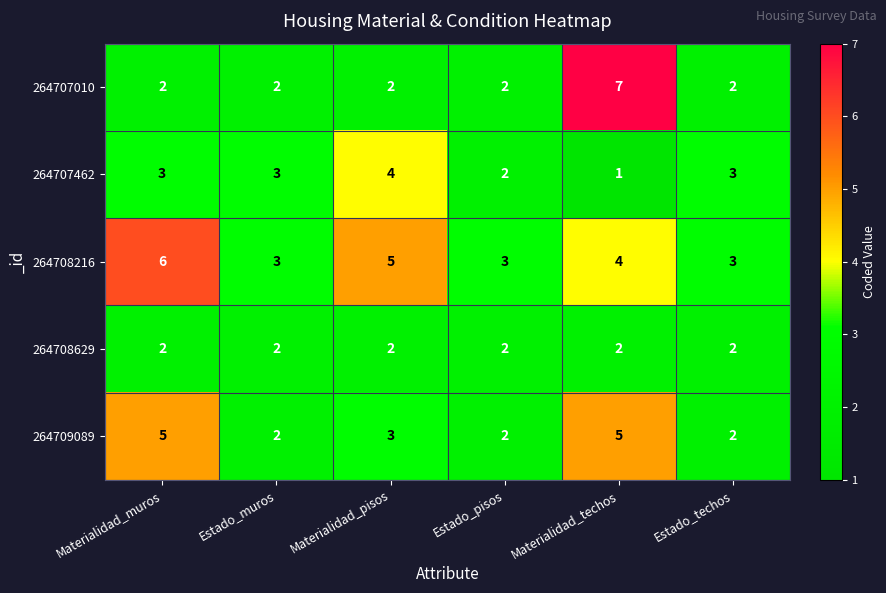

What is the total value across all series at Estado_pisos?

11